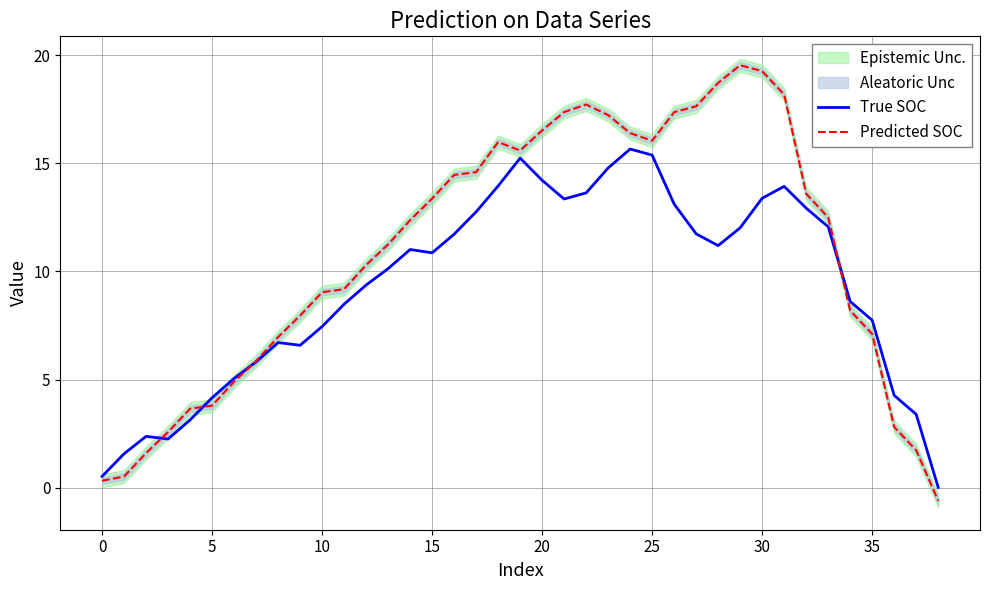

Is the value of True SOC at 15 greater than the value of Predicted SOC at 20?

No